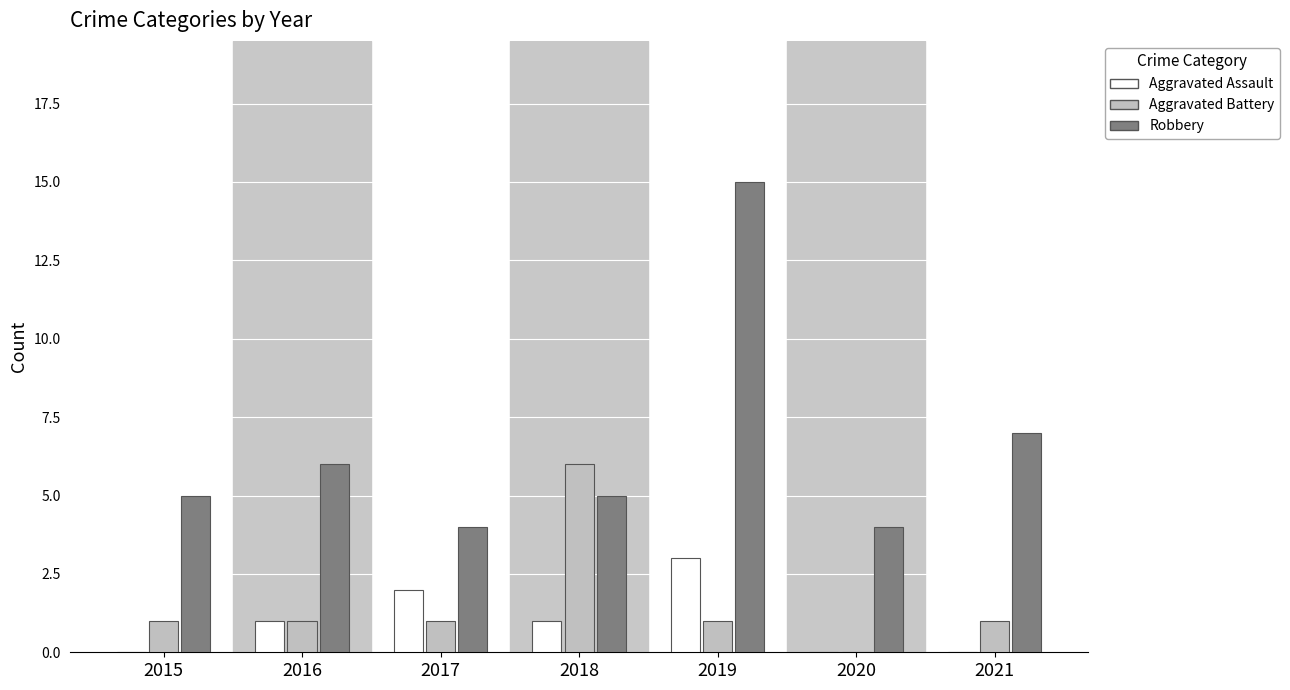

What are all the series names shown in the legend?

Aggravated Assault, Aggravated Battery, Robbery